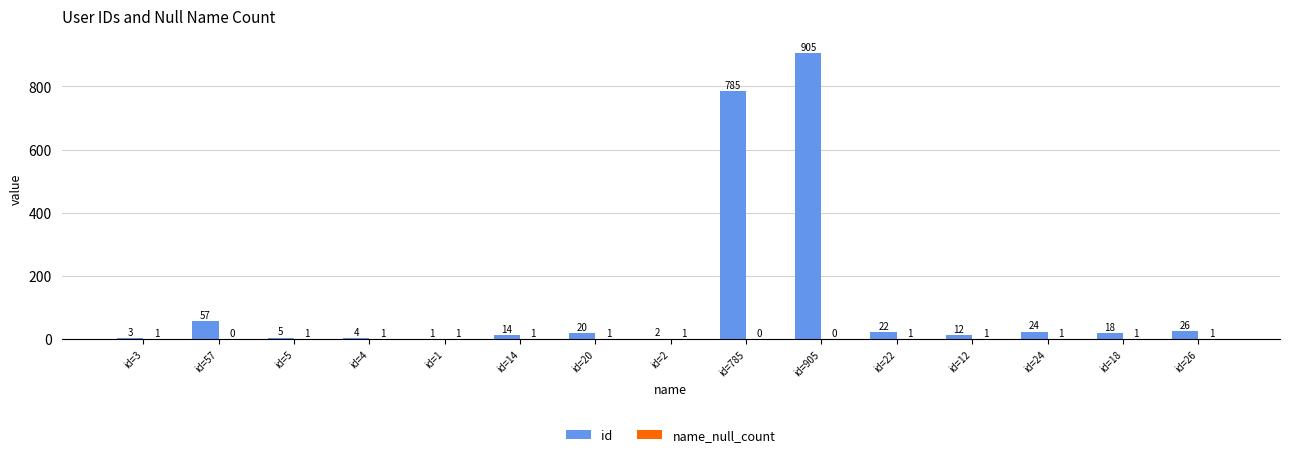

Which series changed the most between id=5 and id=18?

id